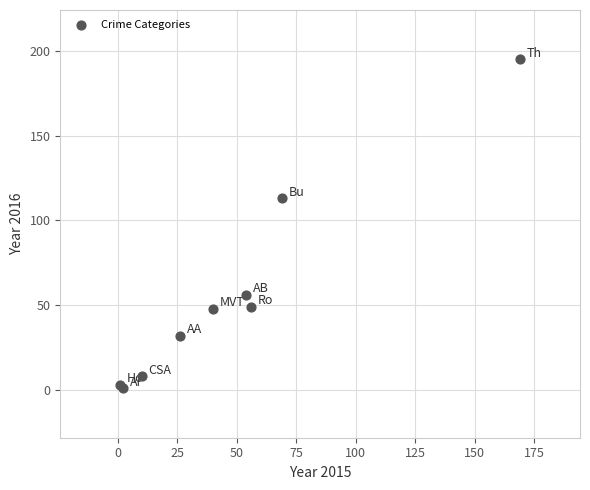

What Y value in the scatter plot is closest to 98?

113